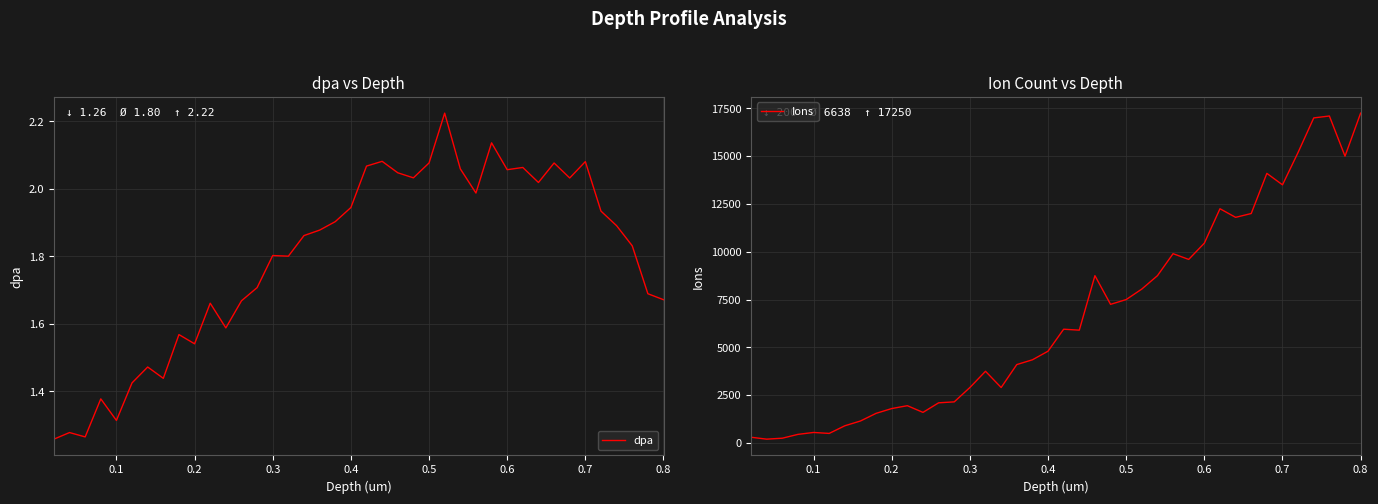

Which series has the largest range (max minus min)?

Ions